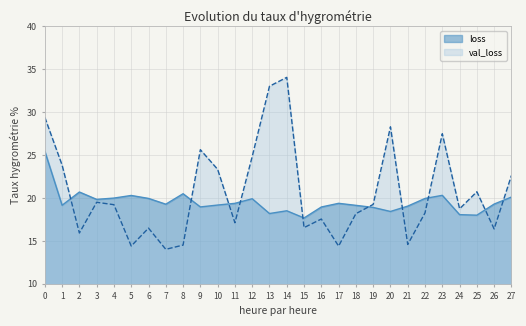

Reading left to right, transcribe all the data shown in this chart.

loss: 25.5	19.2	20.7	19.8	20.0	20.3	20.0	19.3	20.5	19.0	19.2	19.4	19.9	18.2	18.5	17.7	19.0	19.4	19.1	18.9	18.4	19.1	19.9	20.3	18.1	18.0	19.3	20.1
val_loss: 29.4	23.8	15.9	19.5	19.2	14.4	16.5	14.0	14.5	25.6	23.3	17.1	24.8	33.0	34.1	16.5	17.5	14.4	18.2	19.3	28.3	14.6	18.3	27.5	18.7	20.7	16.4	22.6